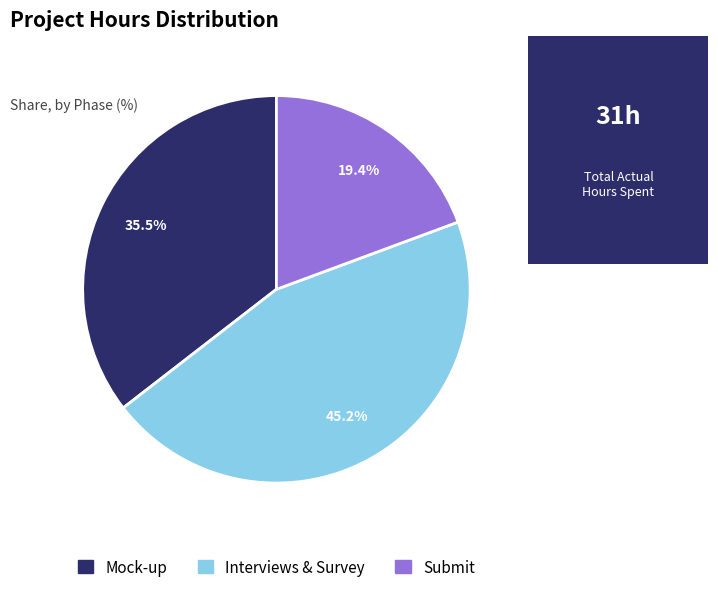

To the nearest percent, what is the combined percentage of Submit and Interviews & Survey?

65%